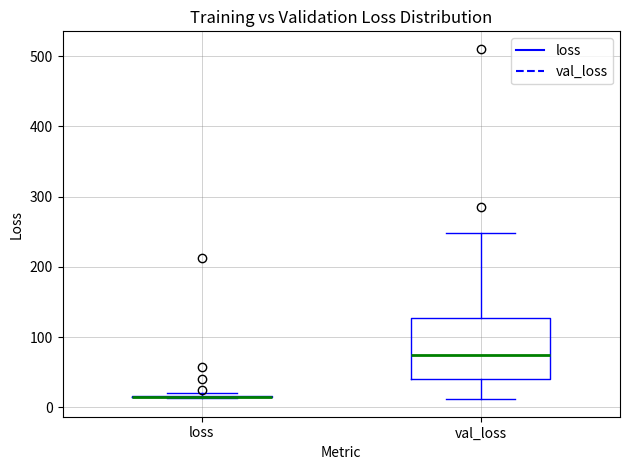

Comparing the boxes themselves (not the whiskers), which one is the tallest?

val_loss